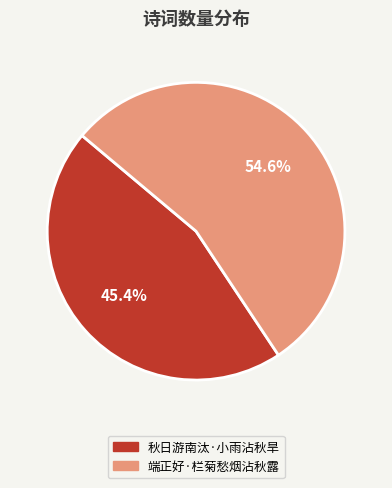

To the nearest percent, what percentage of the pie is 端正好·栏菊愁烟沾秋露?

55%